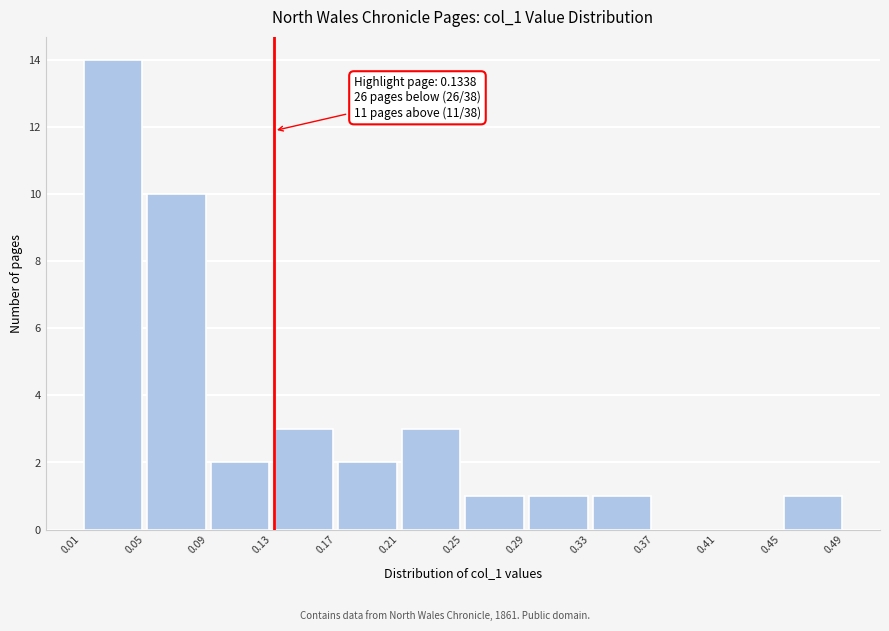

Which range on the x-axis has the tallest bar?

0.01 to 0.05